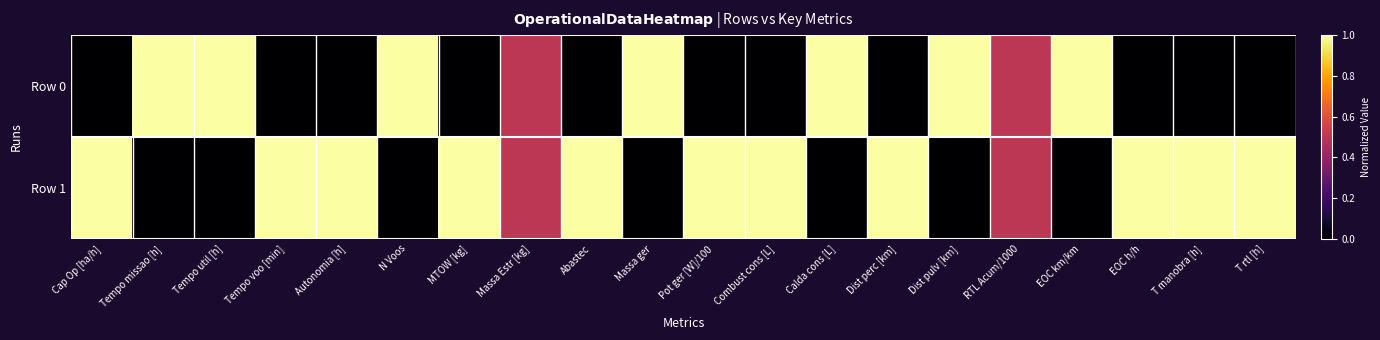

How many distinct data groups are displayed?

2